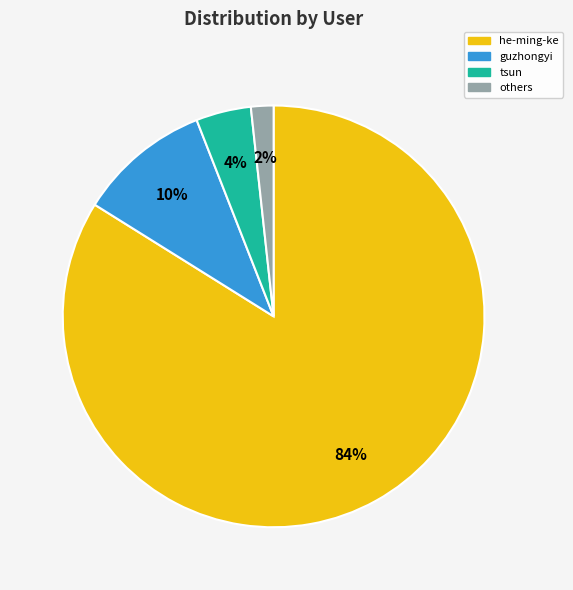

Is there a majority slice in this chart?

Yes